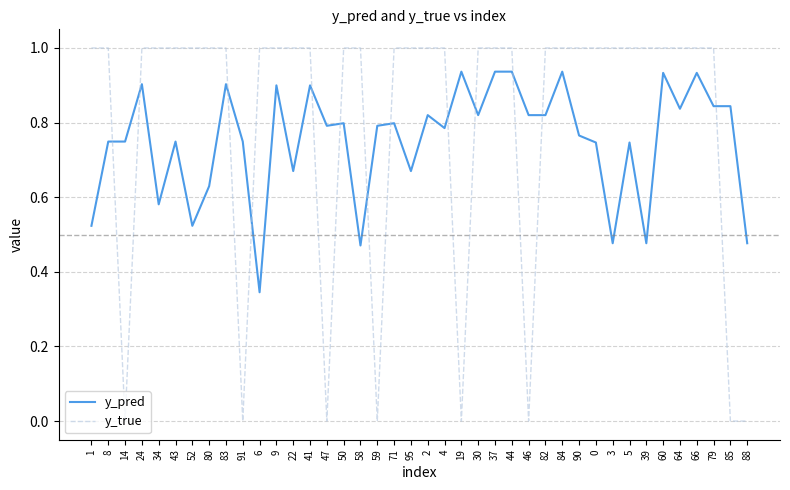

Rank the series by their average value, from highest to lowest.

y_true, y_pred